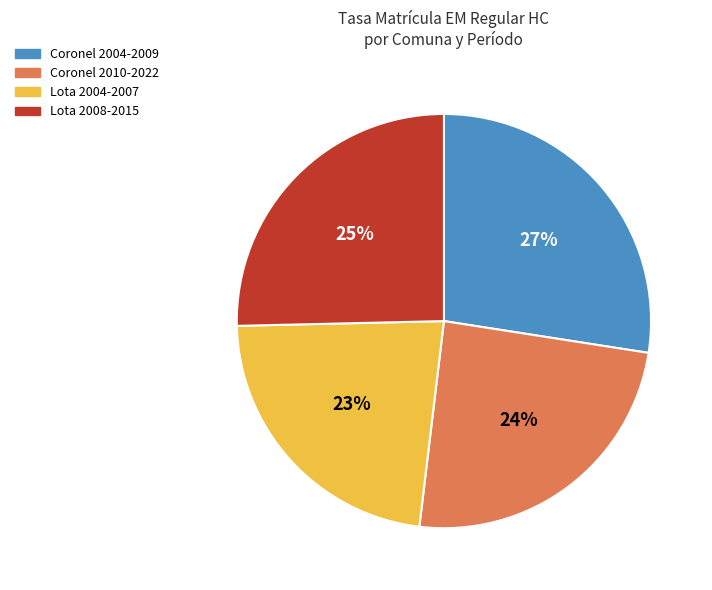

Which category has the smallest portion of the pie?

Lota 2004-2007